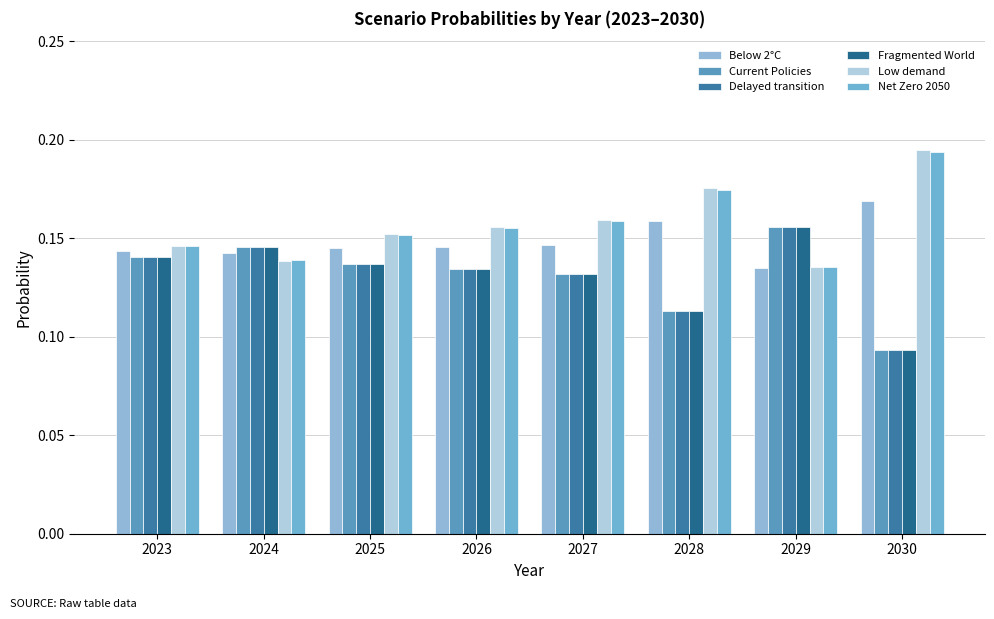

What value does the Delayed transition series have at 2029?

0.2